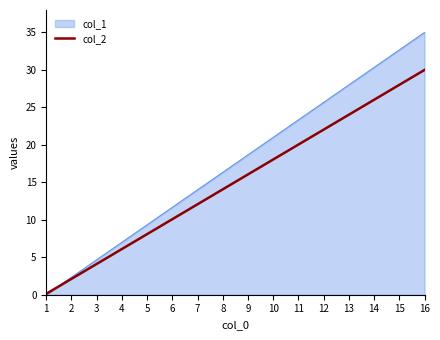

Which series has the widest spread of values?

col_1